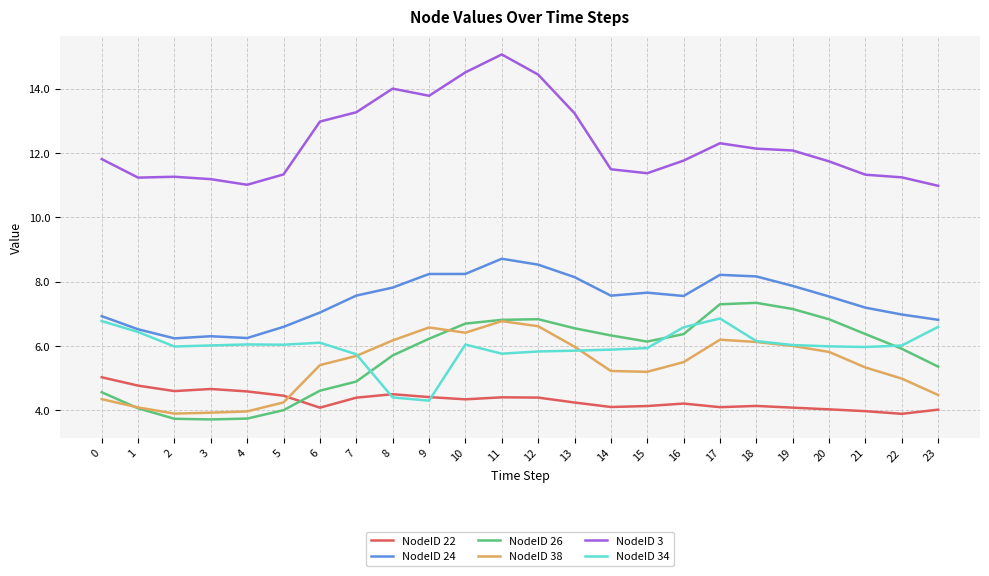

Which series has the largest total across all categories?

NodeID 3